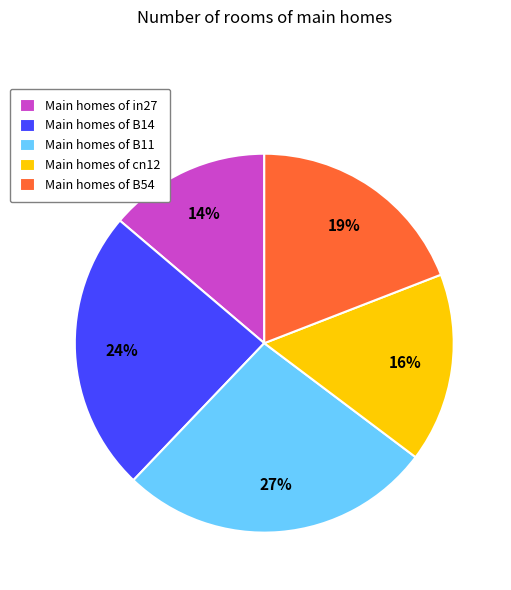

What is the smallest slice in the pie chart?

Main homes of in27